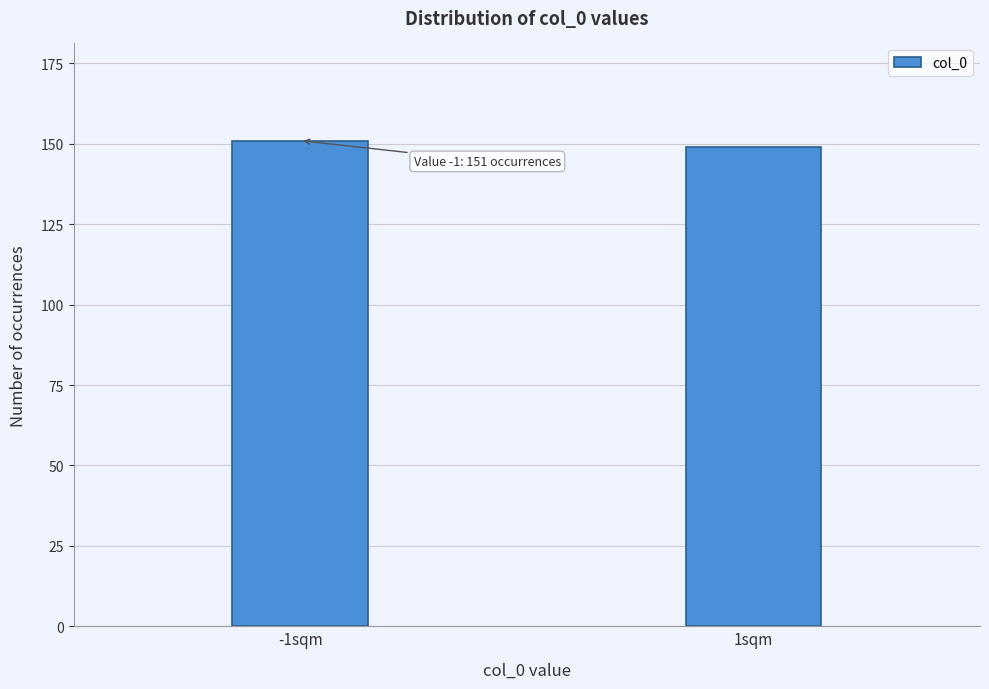

Reading left to right, what are all the values shown in this chart?

-1sqm=151	1sqm=149